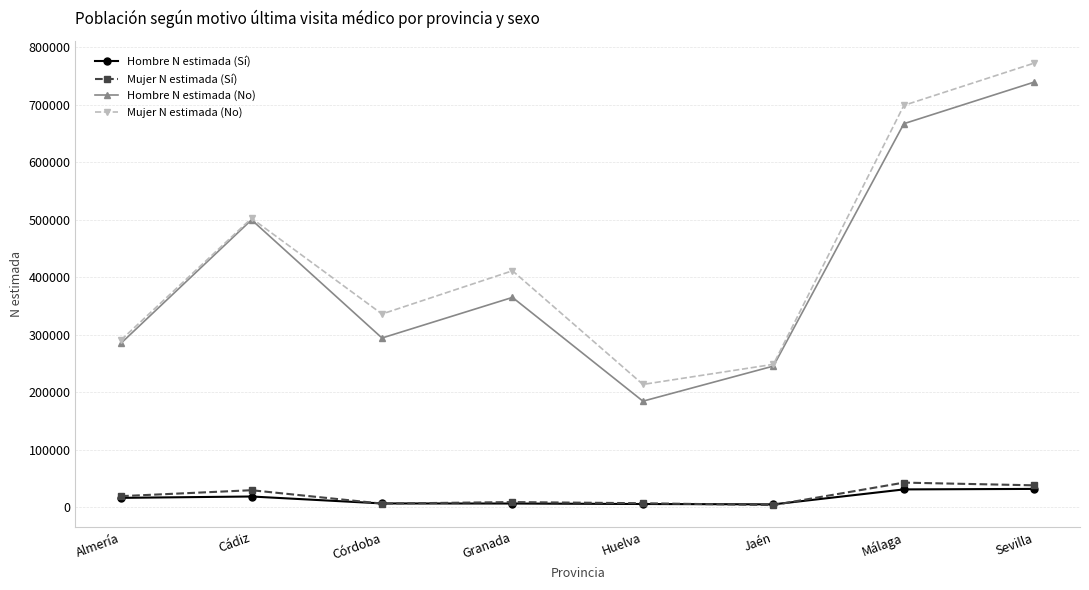

What is the lowest value of the Hombre N estimada (Sí) series?

4522